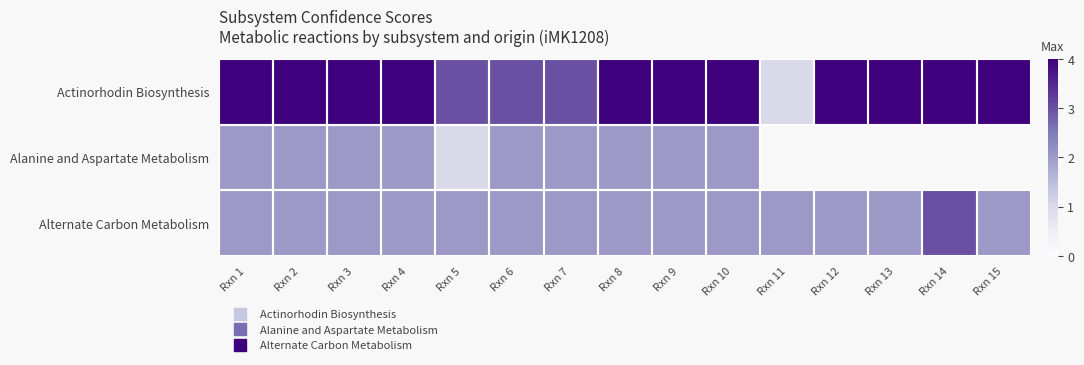

What is the maximum value for Alanine and Aspartate Metabolism?

2.0